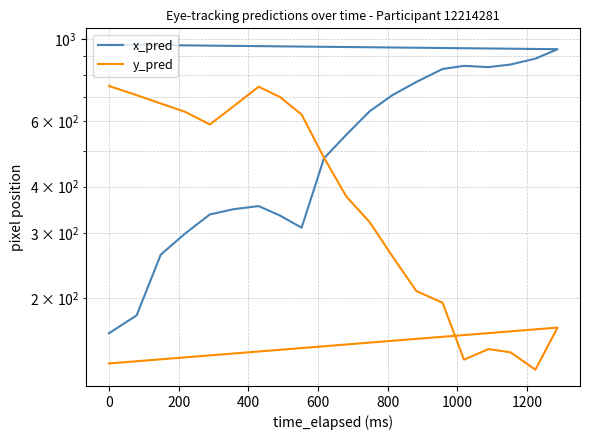

What is the greatest value displayed?

968.2